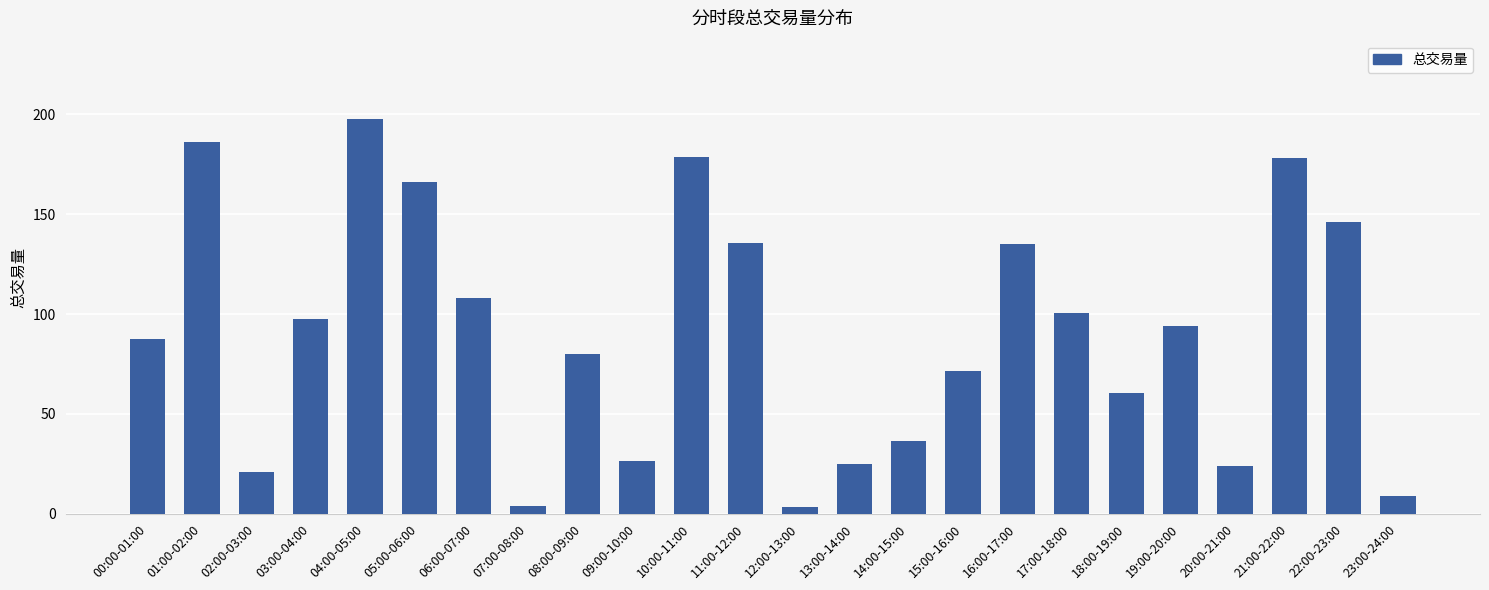

True or false: the data shows 26.2 at 09:00-10:00.

True